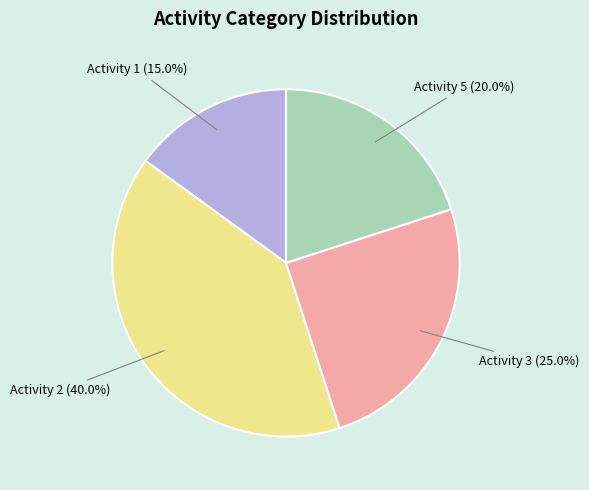

To the nearest percent, what is the difference between the largest and smallest slice percentages?

25%